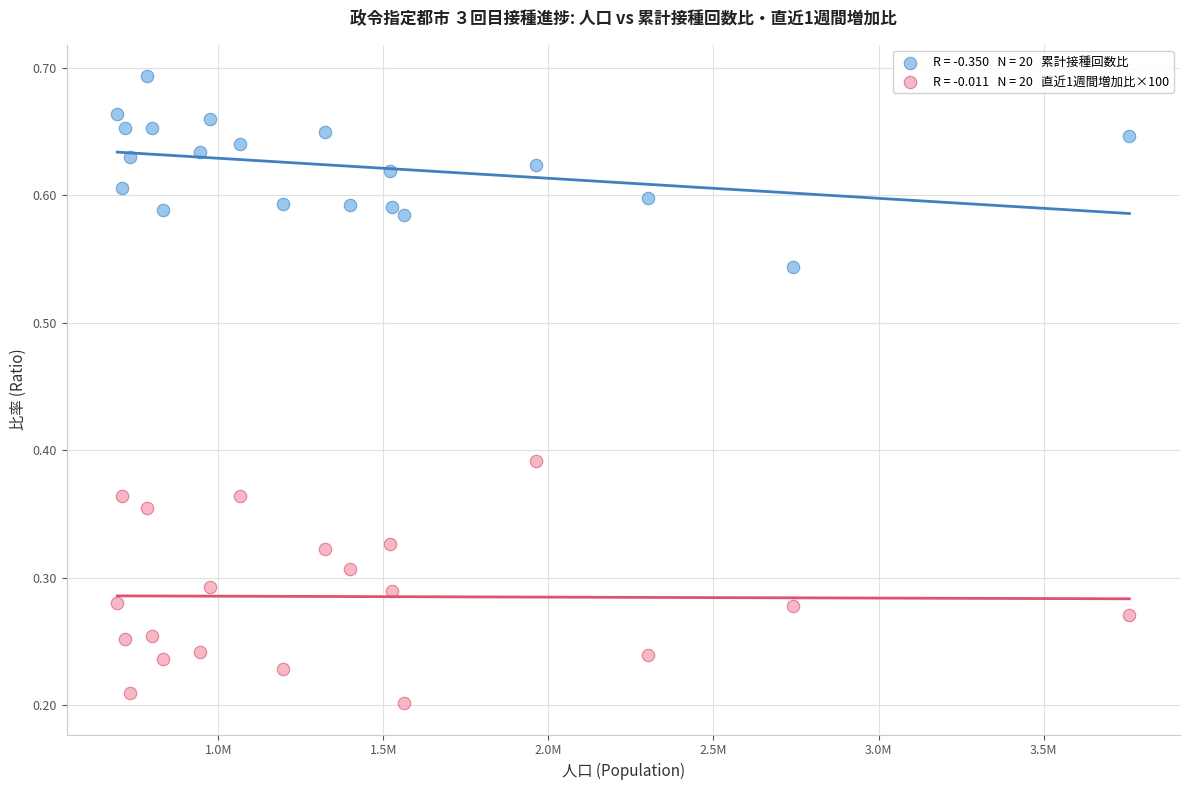

Across all data points, what is the range of X values (max minus min)?

3065624.0